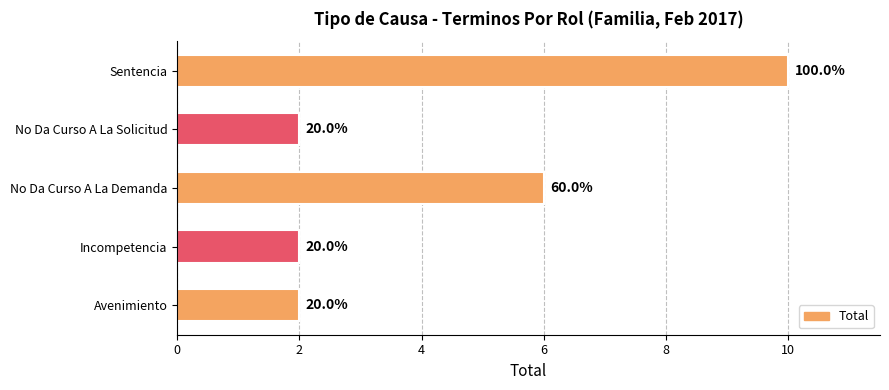

How many bars are there in total?

5